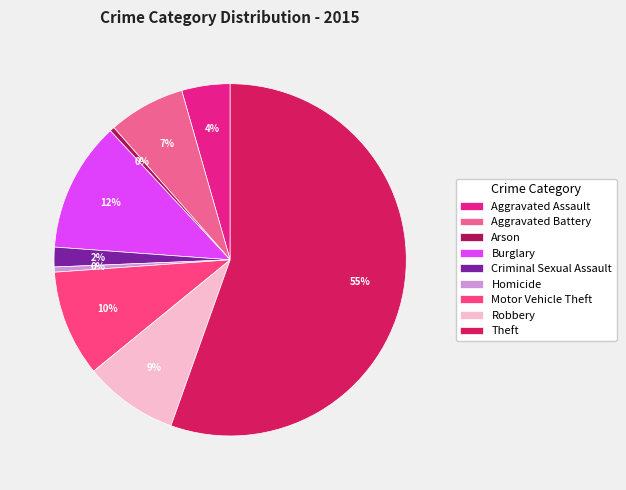

Is there a majority slice in this chart?

Yes